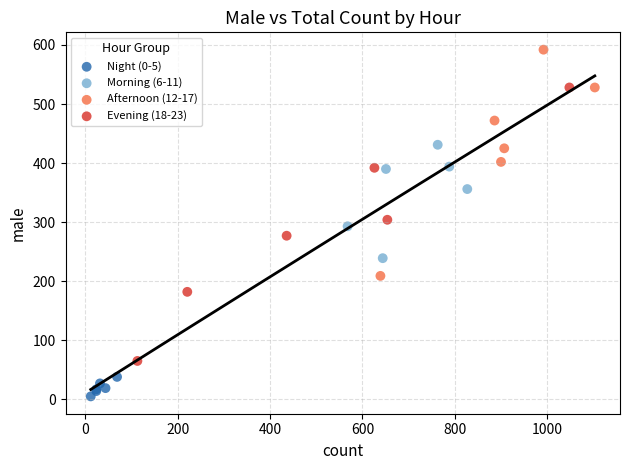

What are all the series names shown in the legend?

Night (0-5), Morning (6-11), Afternoon (12-17), Evening (18-23)